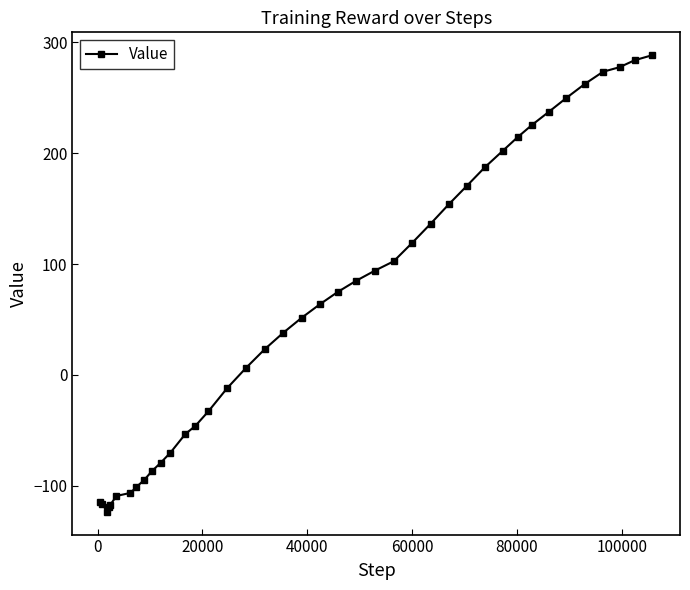

What is the sum of all values?

2440.0